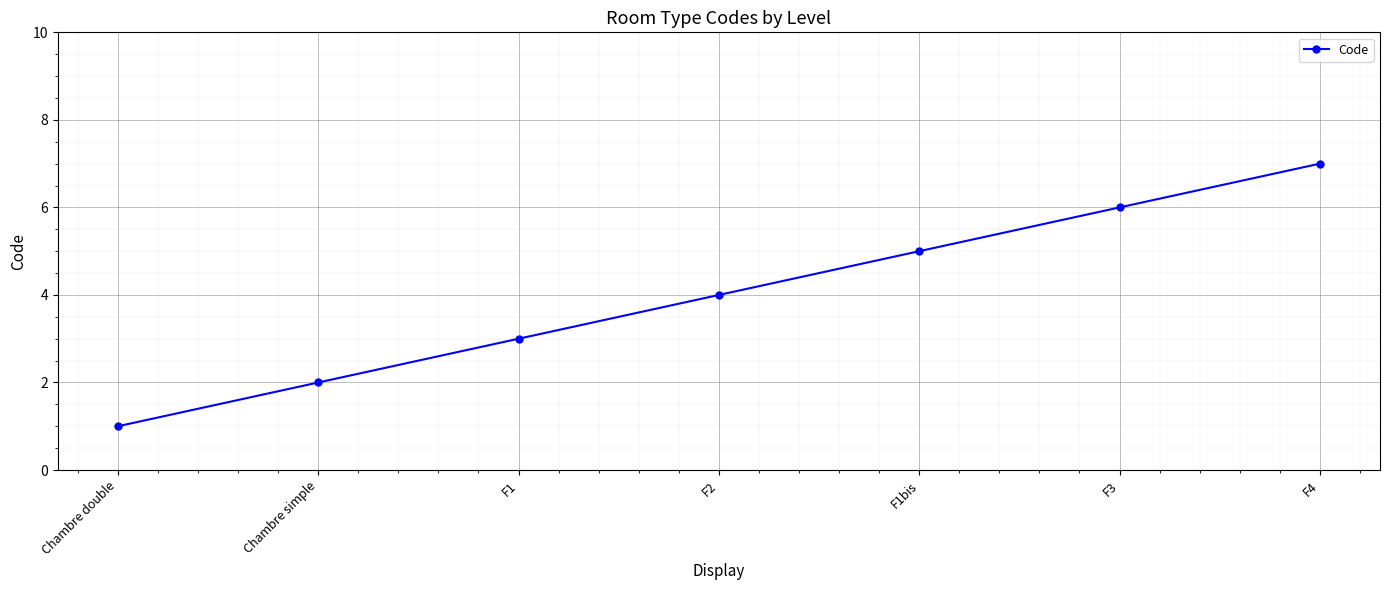

How many categories are shown in the chart?

7